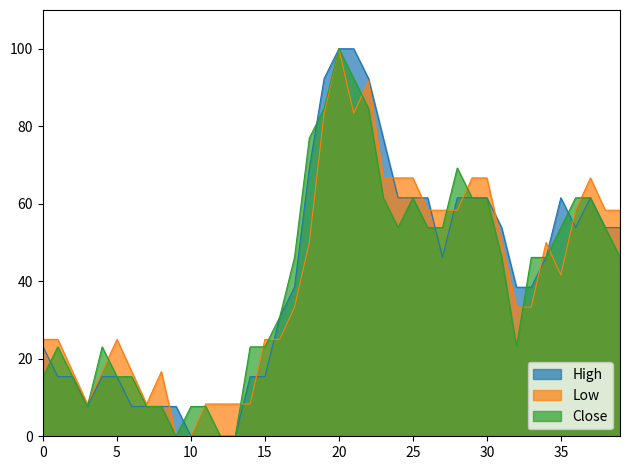

How many interior local peaks does the Low series have?

6